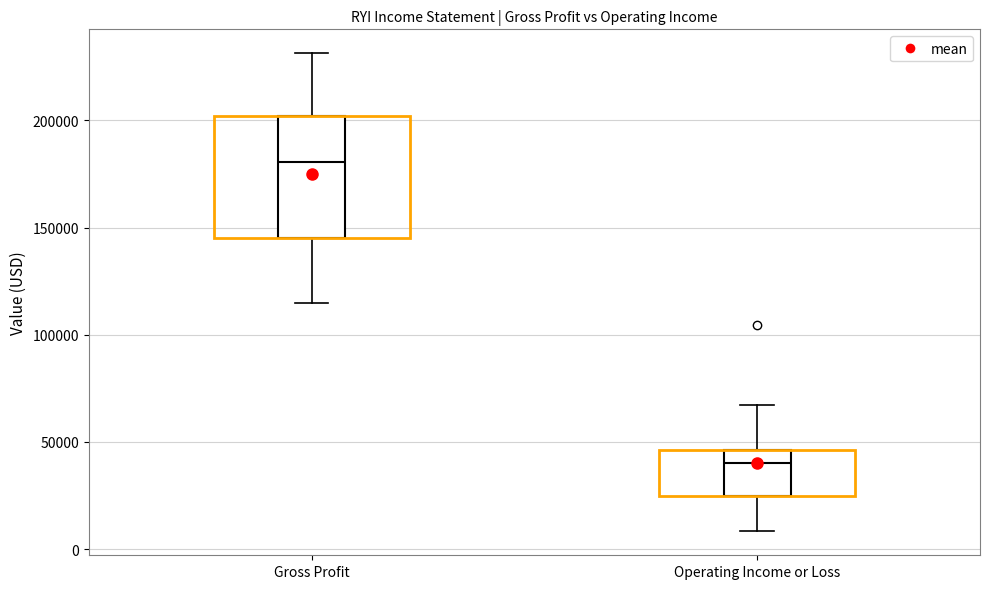

Comparing the boxes themselves (not the whiskers), which one is the tallest?

Gross Profit